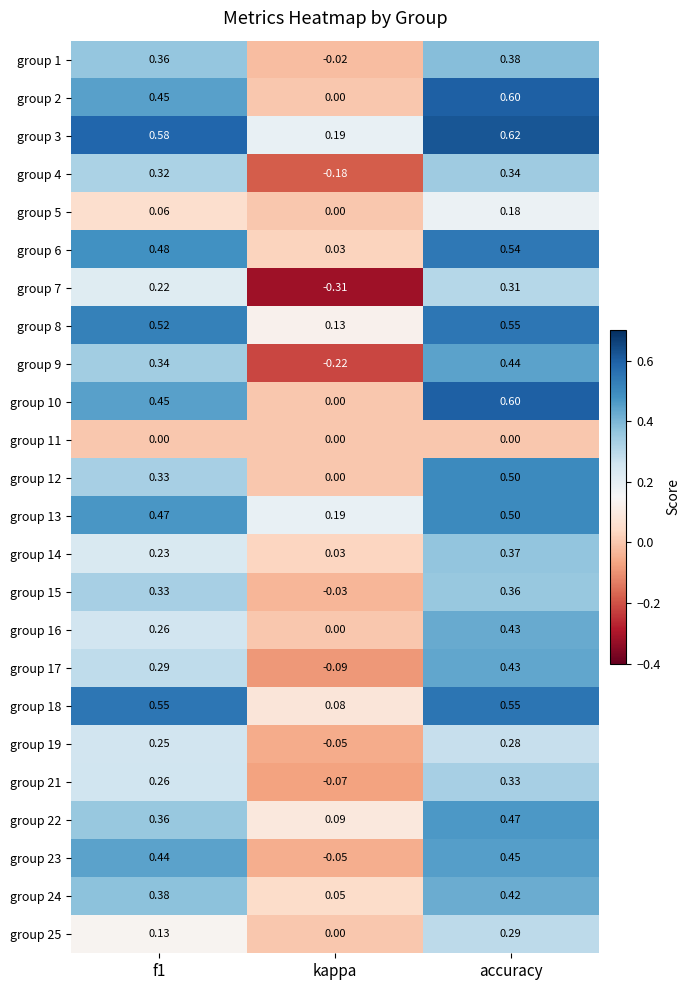

Which category has the highest value in the group 16 series?

accuracy